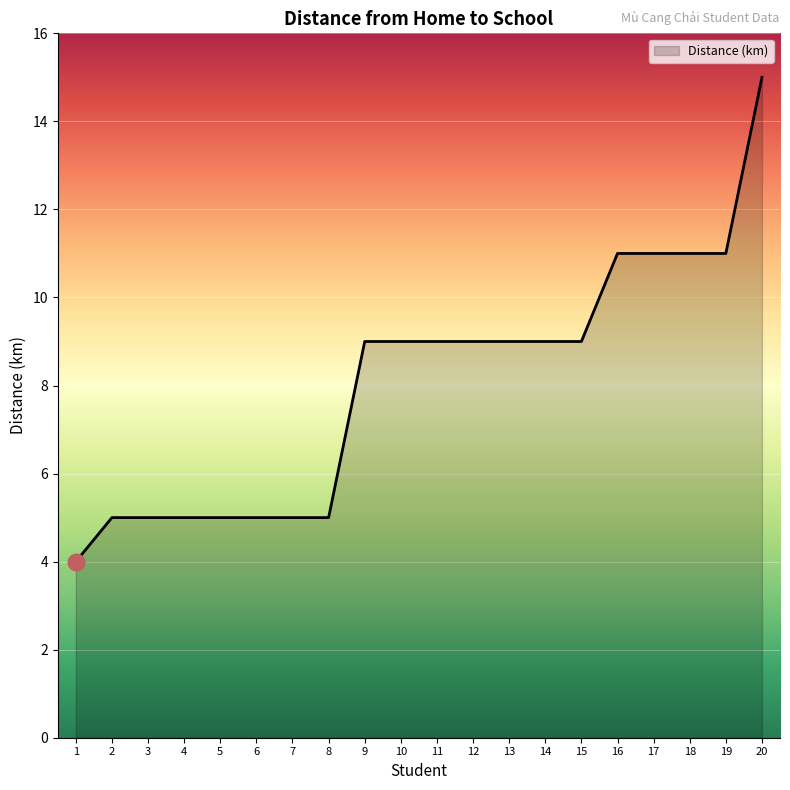

Between 14 and 18, which is larger?

18